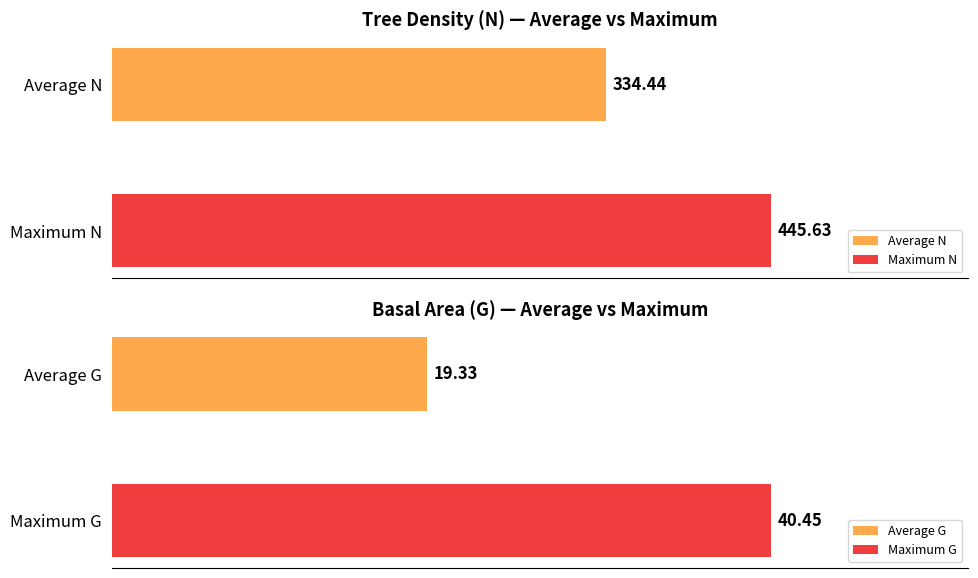

Which series has the largest range (max minus min)?

N